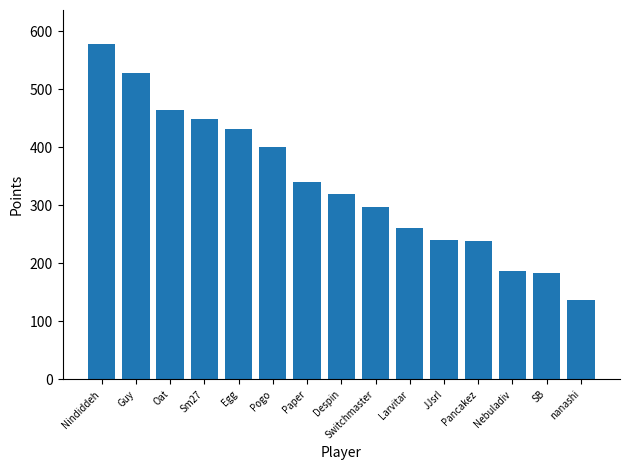

Which category has the highest value across all series?

Nindiddeh